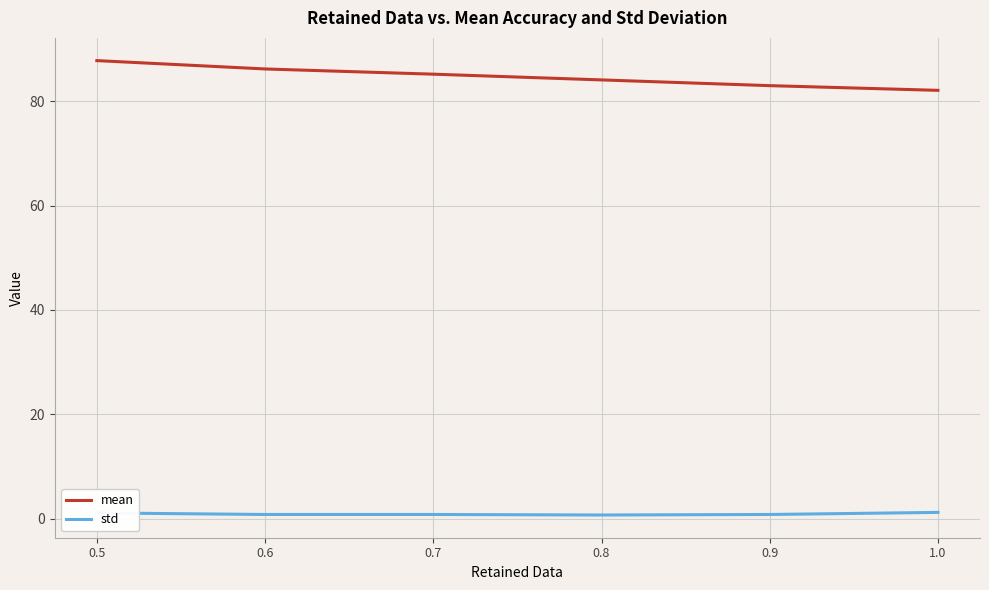

What is the minimum value for mean?

82.1